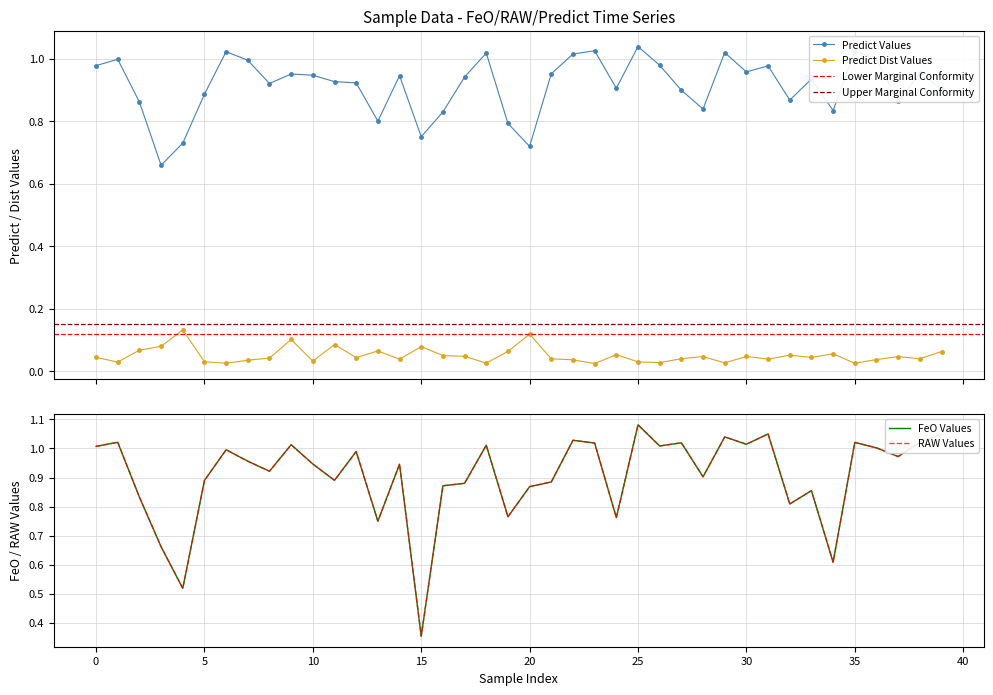

True or false: Predict Values and Predict Dist Values intersect in this chart.

False